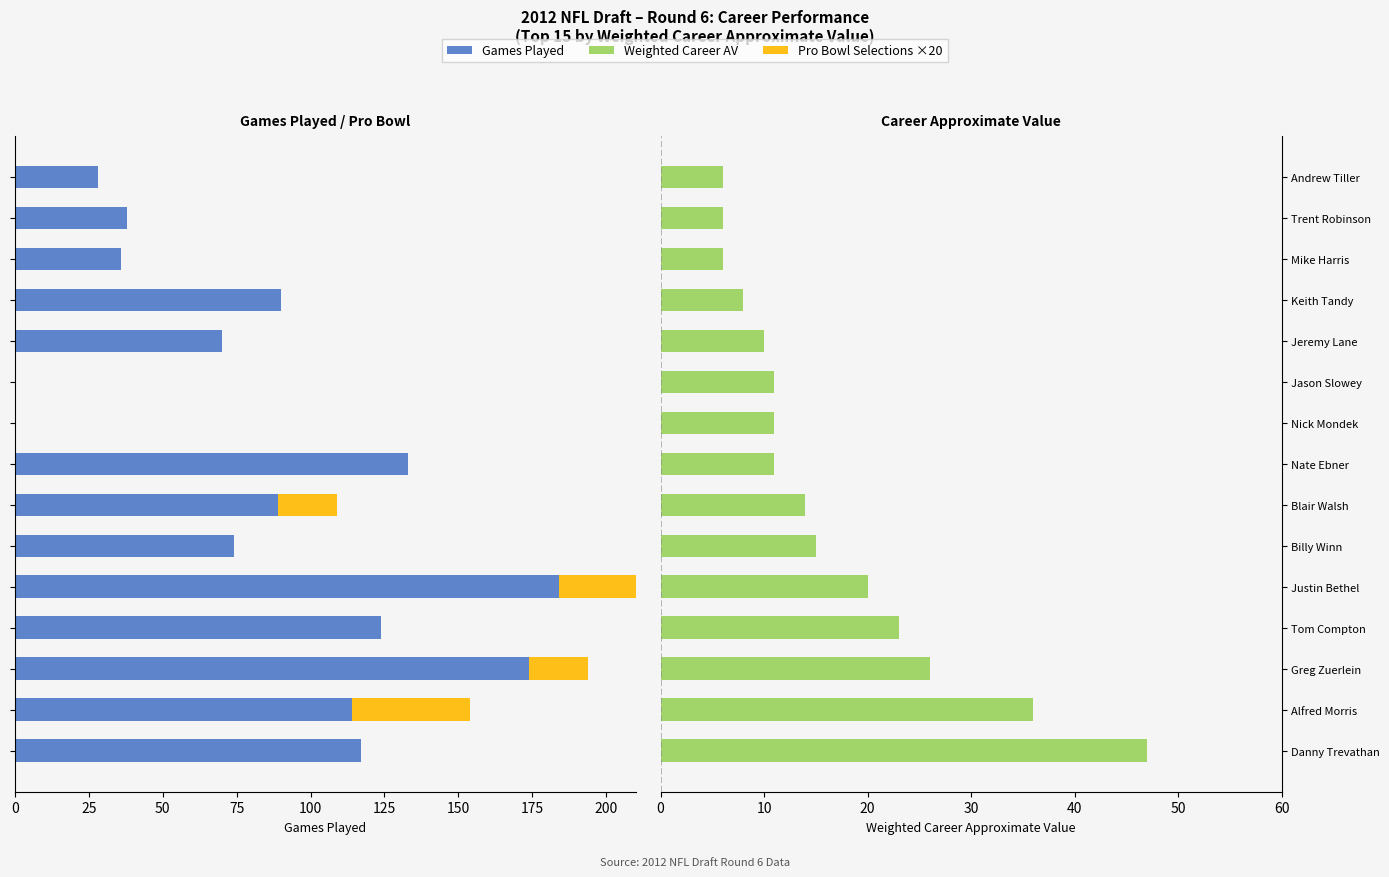

What is the value of the Pro Bowl ×20 bar at the 7th from the left?

-20